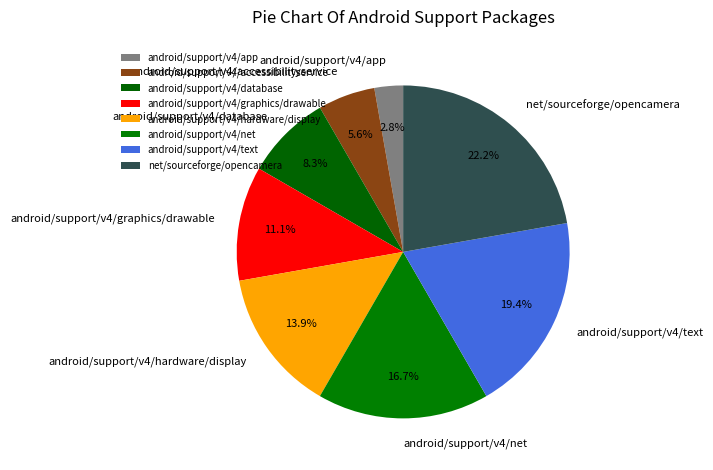

To the nearest percent, what is the average slice percentage?

12%